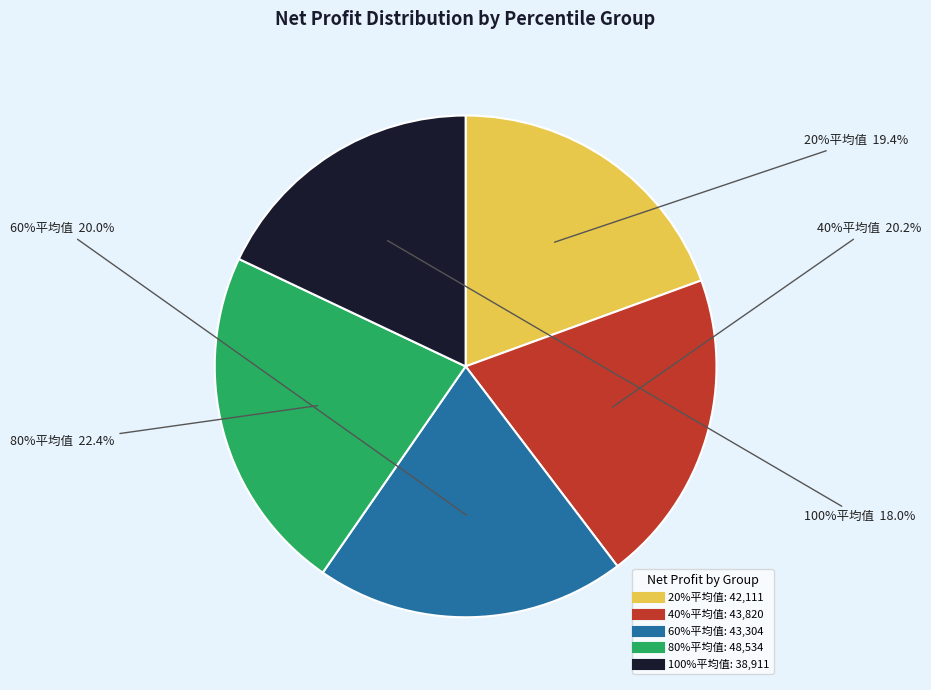

True or false: 40%平均值 accounts for 20% of the total.

True